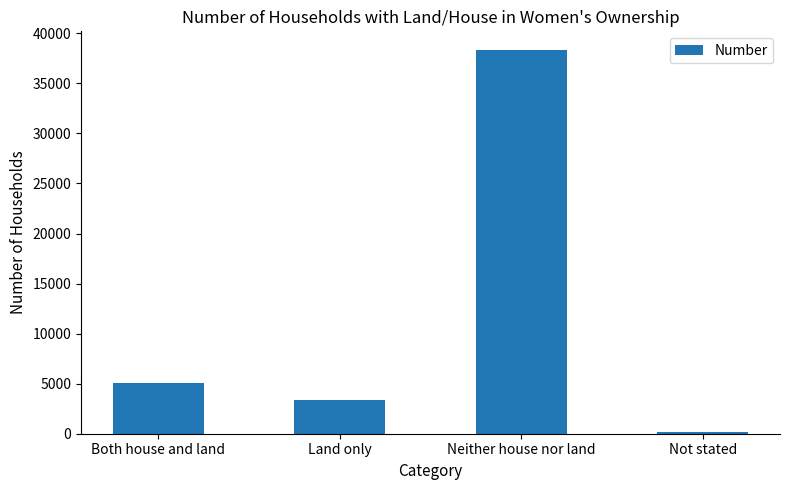

What is the ratio of the value at Both house and land to the value at Not stated?

34.6